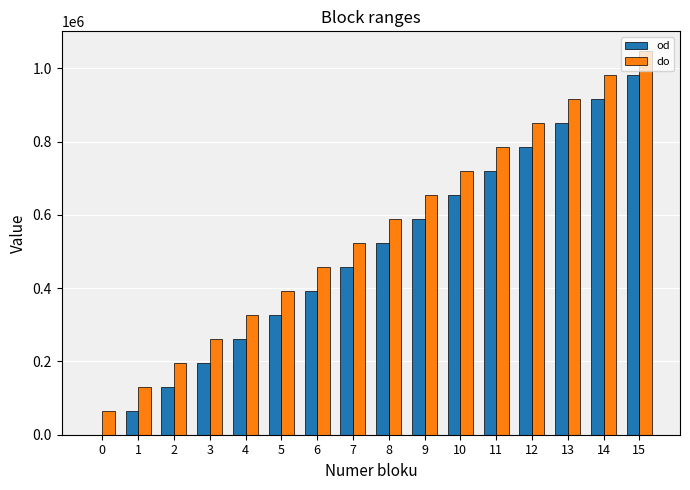

What are all the series names shown in the legend?

od, do